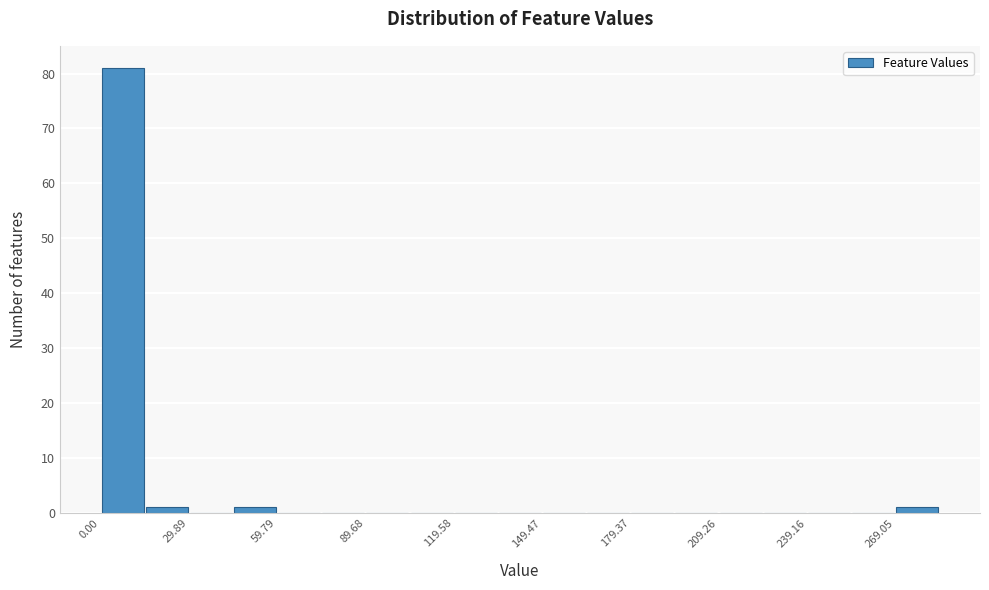

Read against the x-axis, roughly where is the centre of the tallest bar?

5